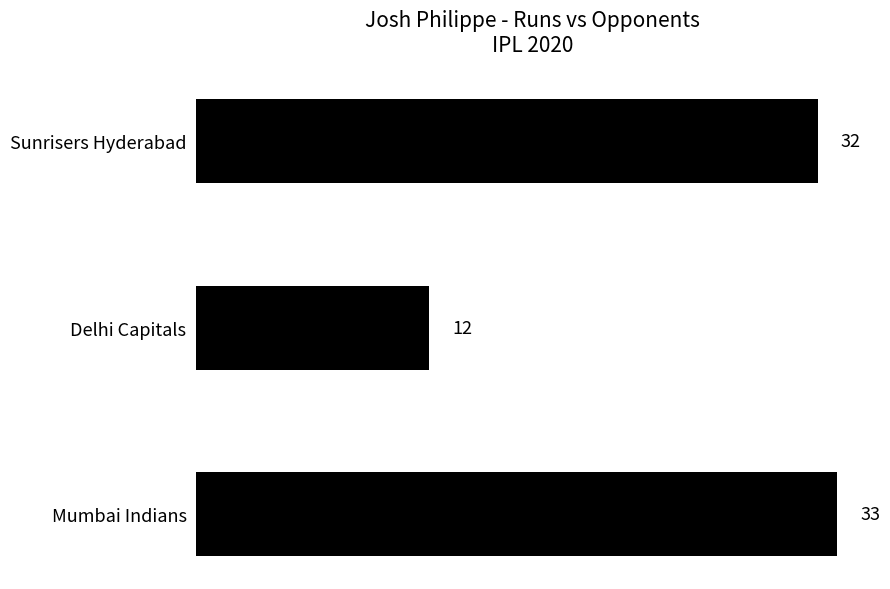

What is the label of the 1st bar from the top?

Sunrisers Hyderabad